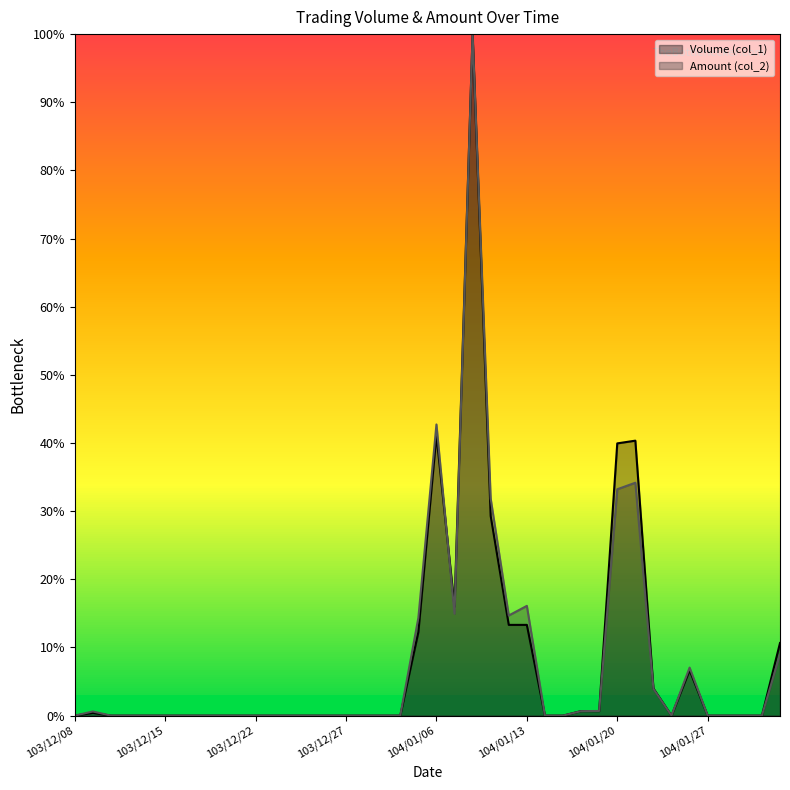

How many categories are shown in the chart?

40